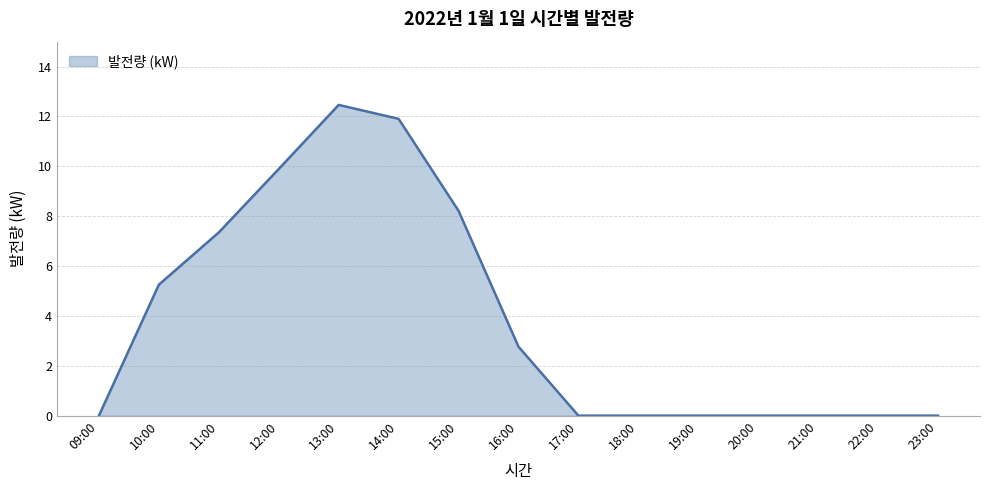

Which has a higher value, 11:00 or 22:00?

11:00